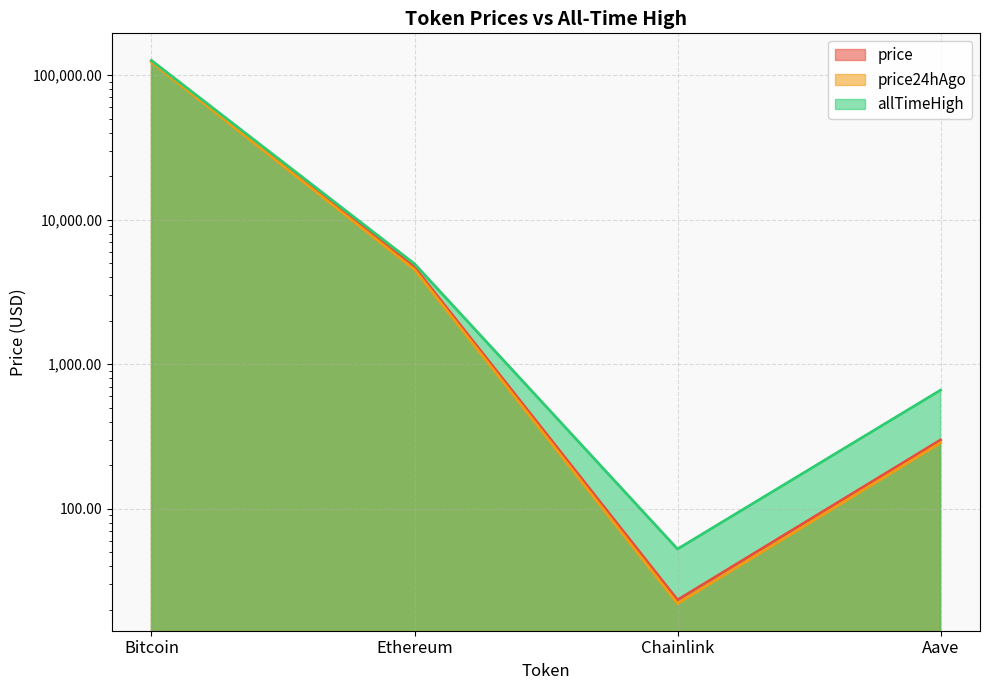

What is the greatest value displayed?

126080.0